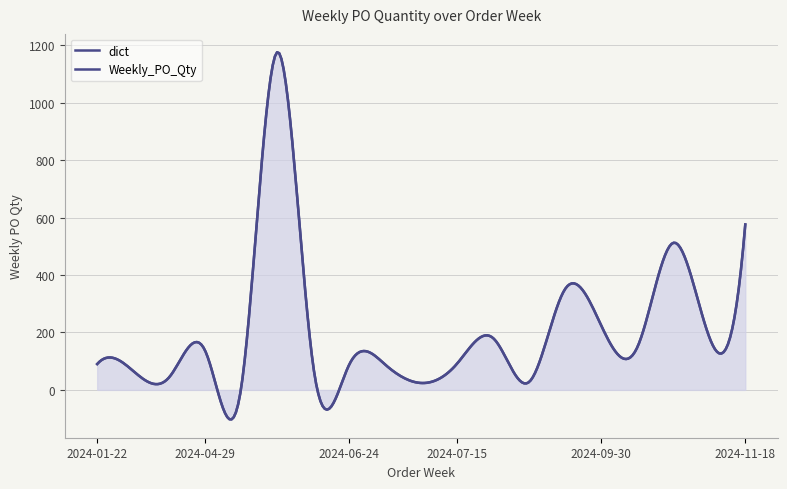

What is the difference between the maximum and second lowest values?

1152